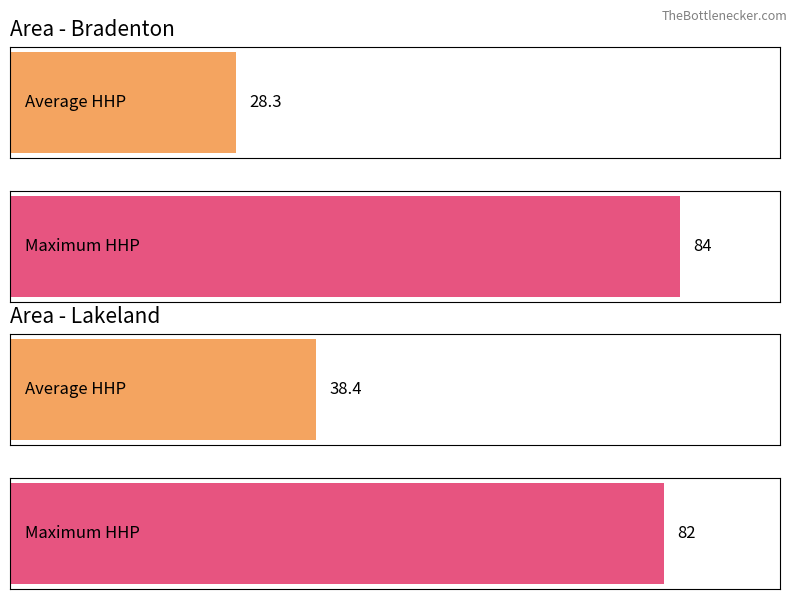

Are the bars grouped side by side (vs. stacked)?

Yes